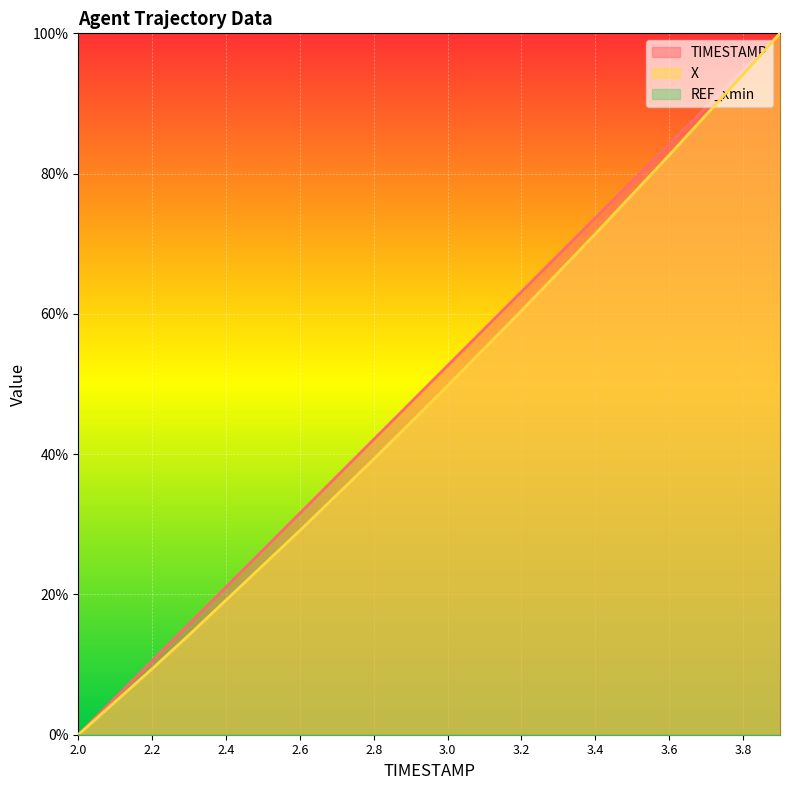

What is the sum of the TIMESTAMP values at 2.0 and 2.2?

10.5